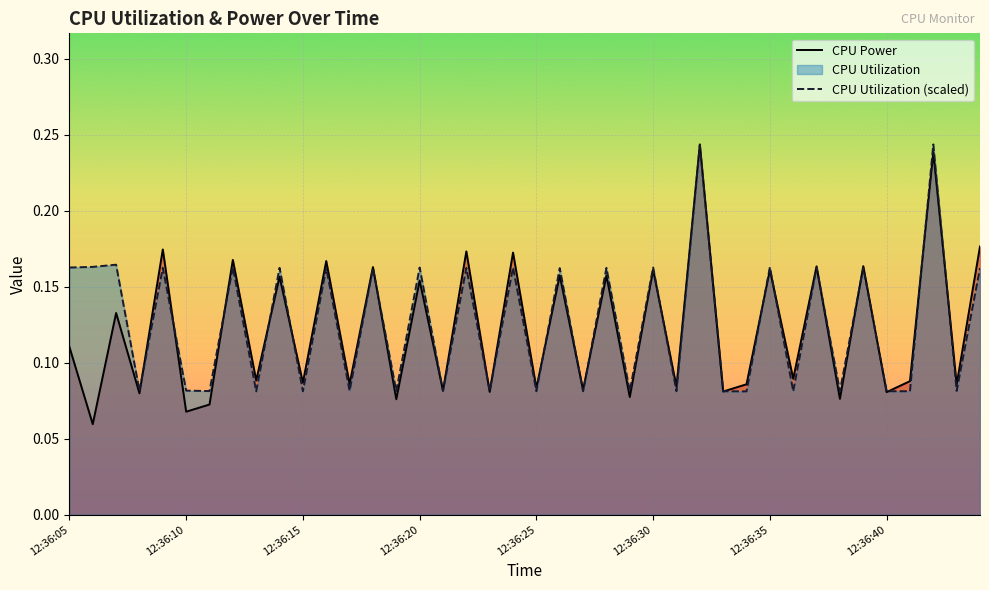

Is it true that CPU Power equals 0.2 at 39?

False